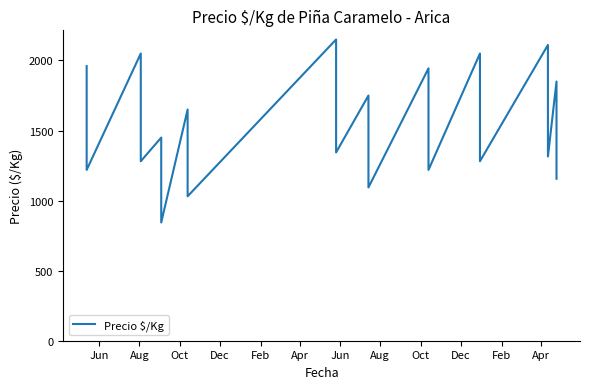

True or false: the data shows 2391 at Aug.

False